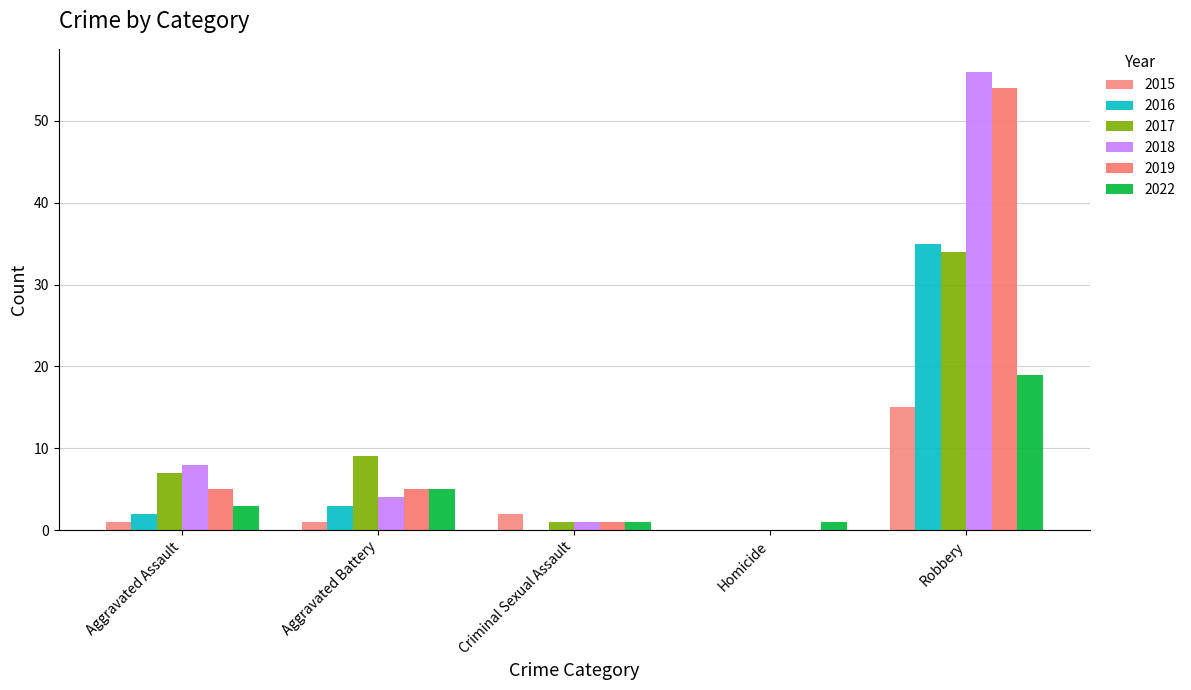

Are the bars grouped side by side (vs. stacked)?

Yes